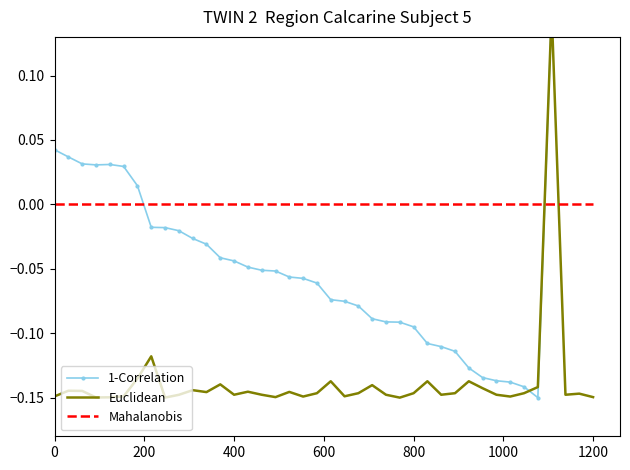

What is the label of the 5th point from the left?

800